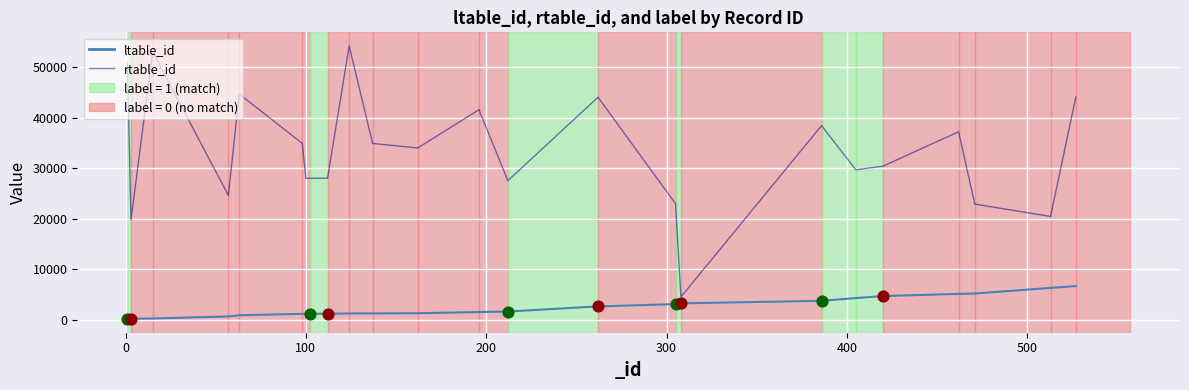

Which series has the largest range (max minus min)?

rtable_id